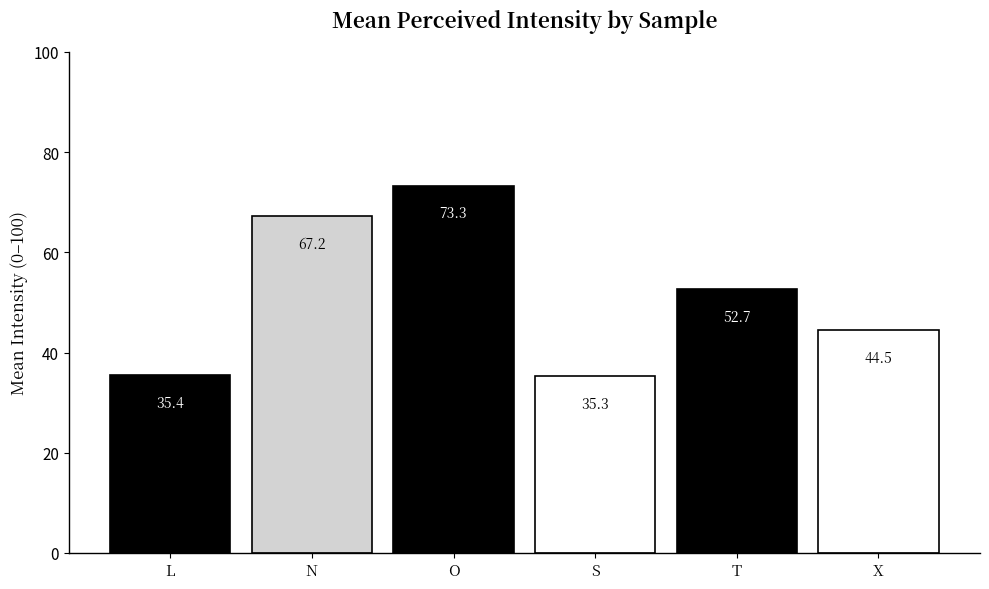

What is the change in value from L to O?

+37.9